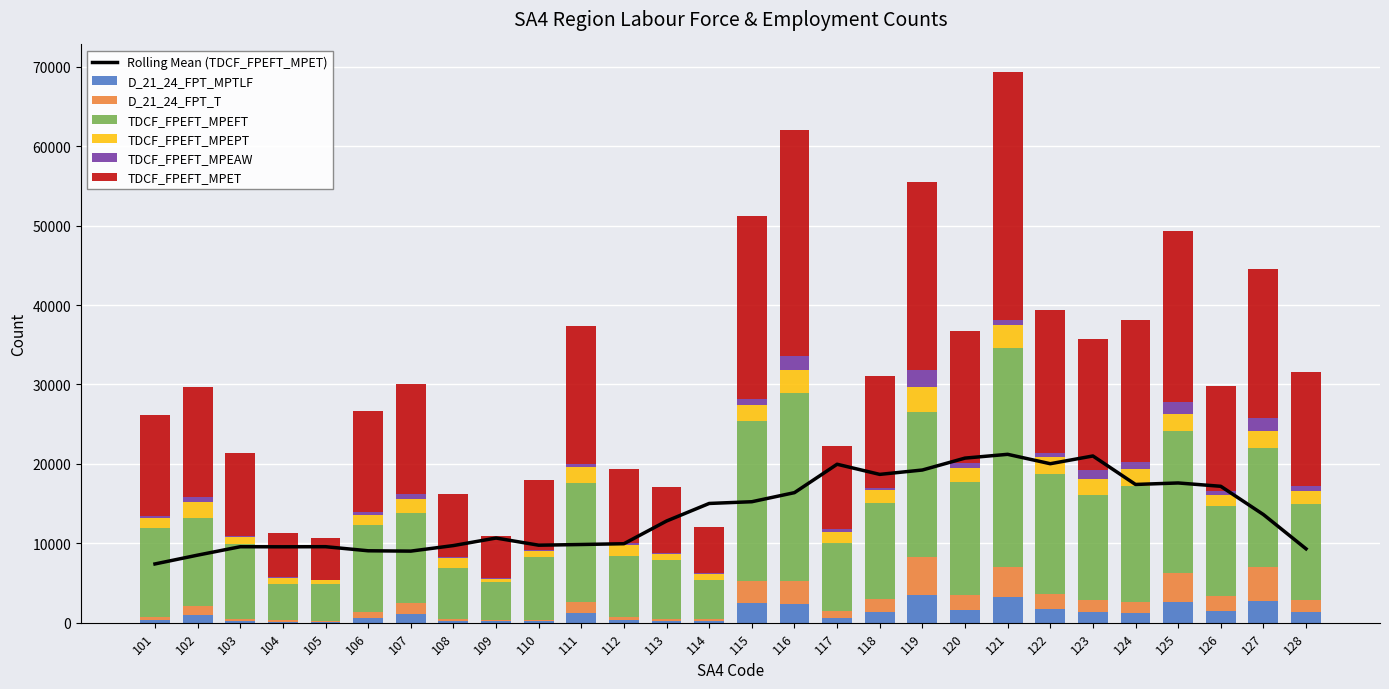

At which category does the chart reach its peak across all series?

121